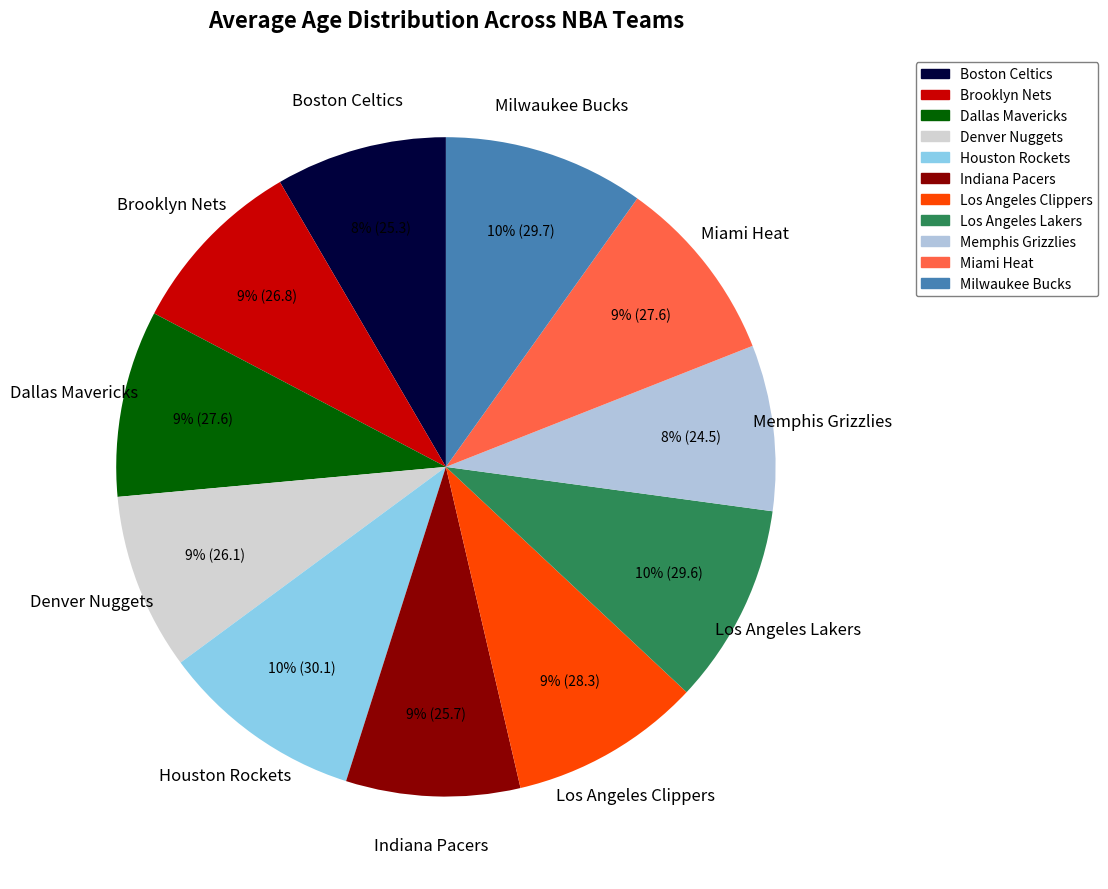

To the nearest percent, what percentage of the pie is Brooklyn Nets?

9%